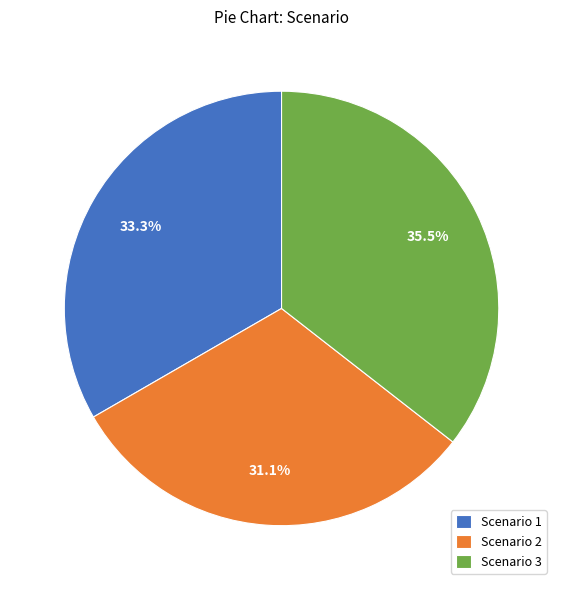

Is there a majority slice in this chart?

No